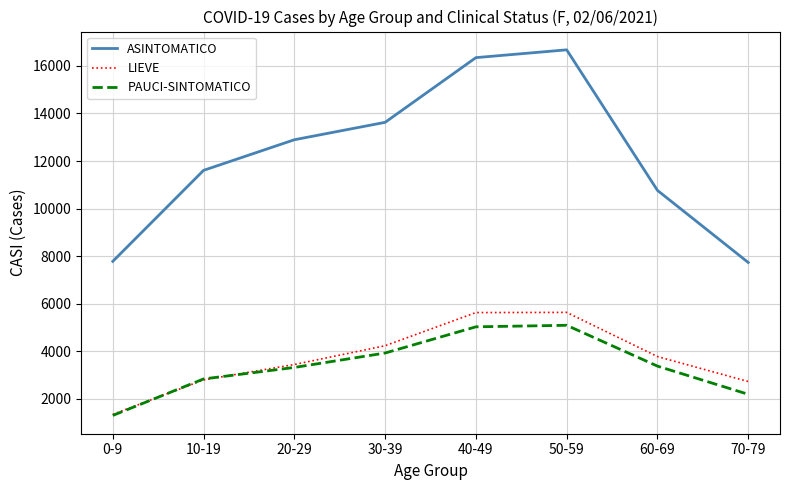

Is it true that PAUCI-SINTOMATICO equals 5030 at 40-49?

True